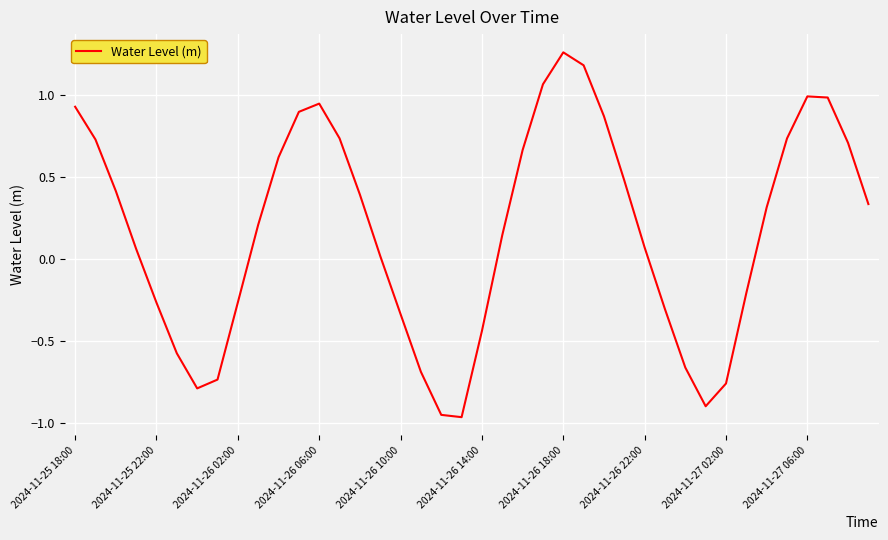

How many values exceed 0?

25